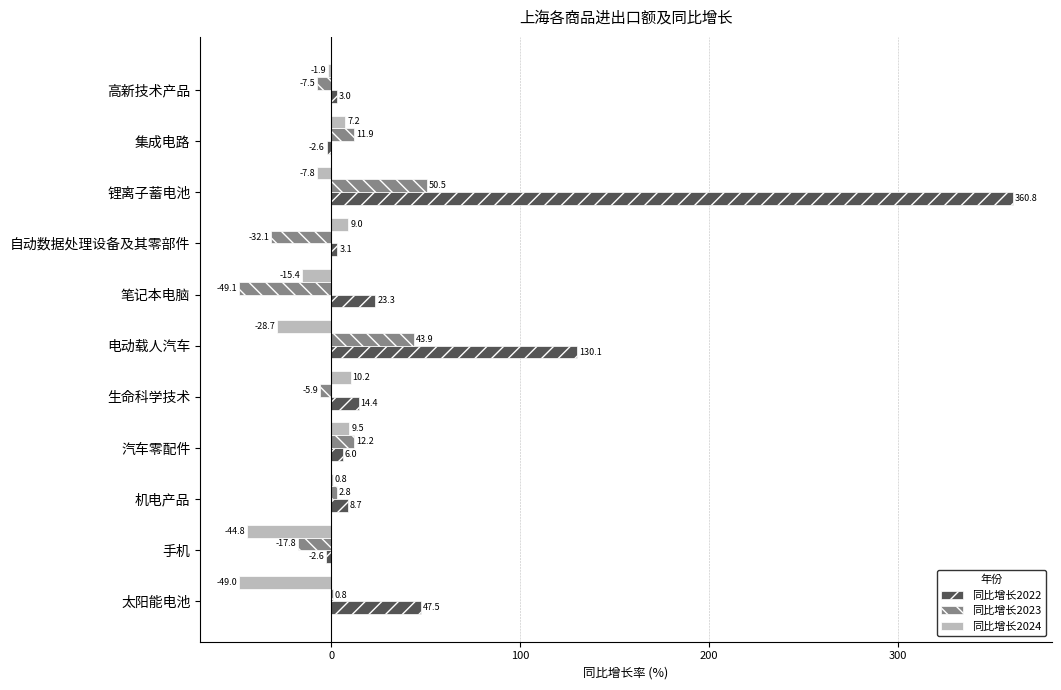

Which series changed the most between 机电产品 and 自动数据处理设备及其零部件?

同比增长2023